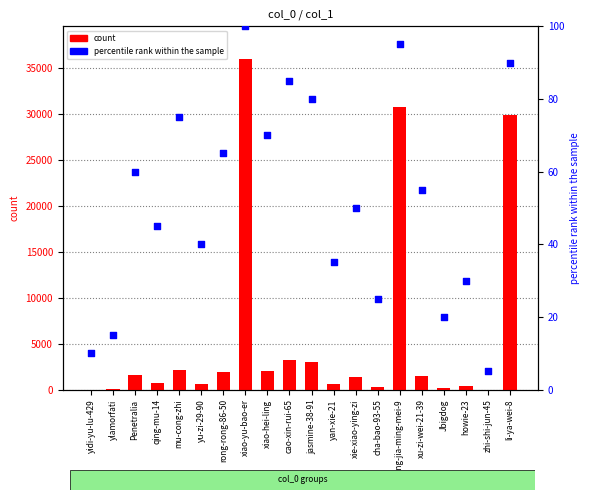

Which series reaches the maximum Y coordinate?

count